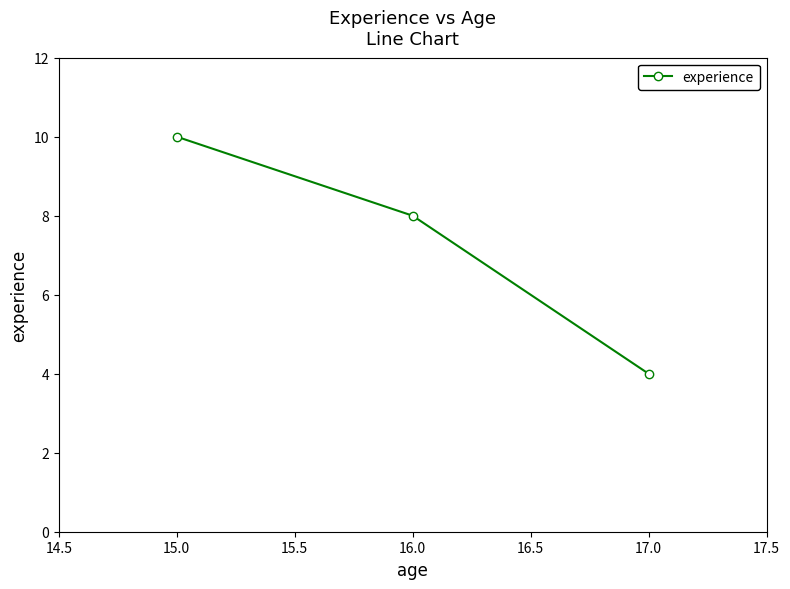

Reading left to right, list all the values displayed in this chart.

10	8	4